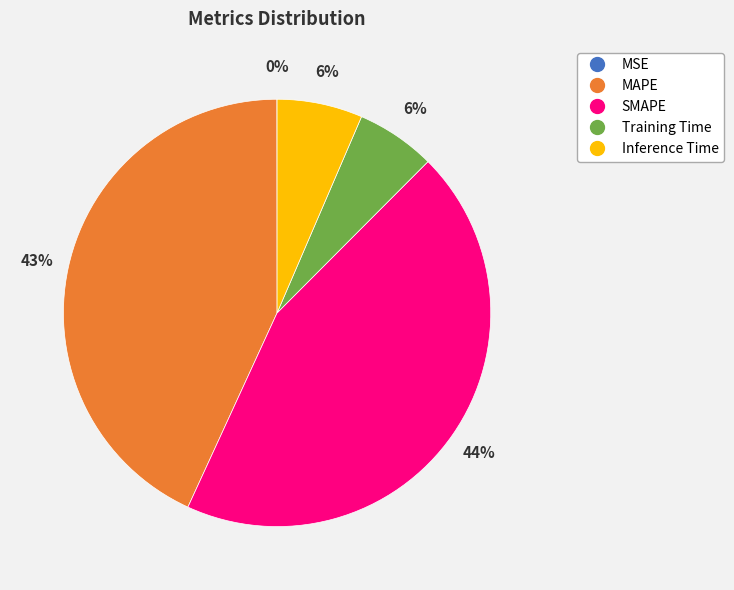

To the nearest percent, what portion does SMAPE represent?

44%